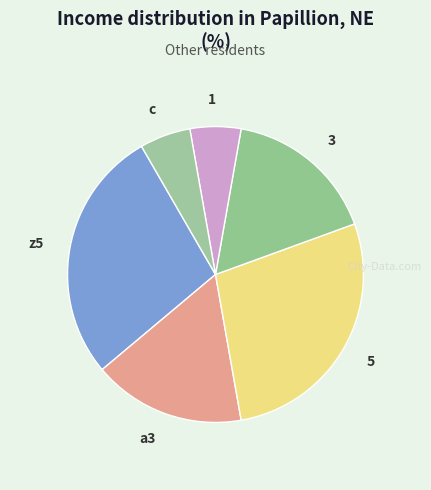

Which has a higher value, 3 or z5?

z5